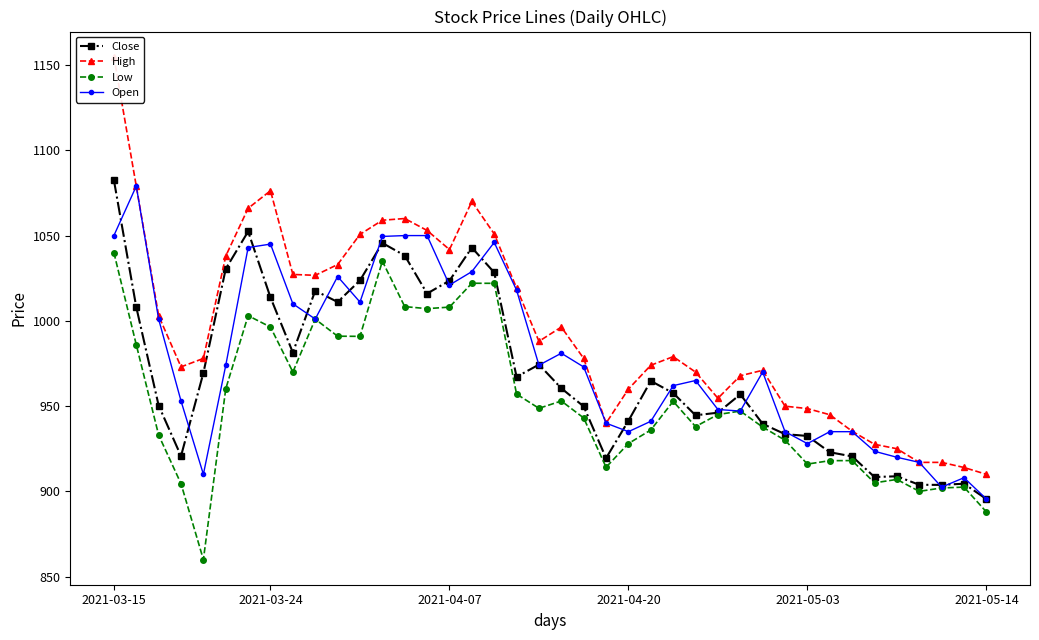

How many series are shown in this chart?

4